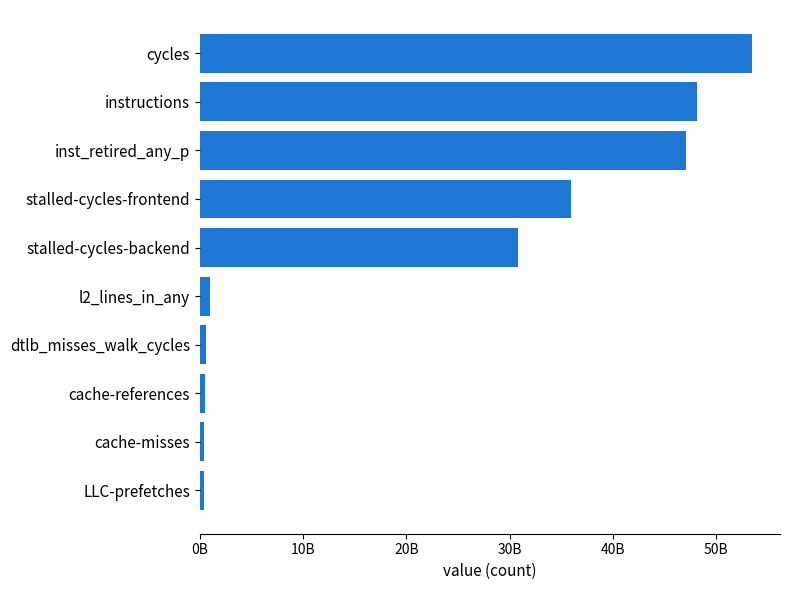

How many bars are there in total?

10